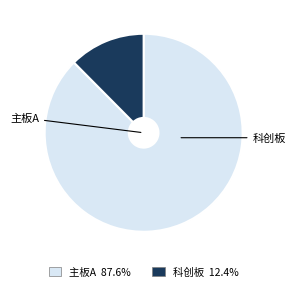

To the nearest percent, what percentage of the pie is 科创板?

12%